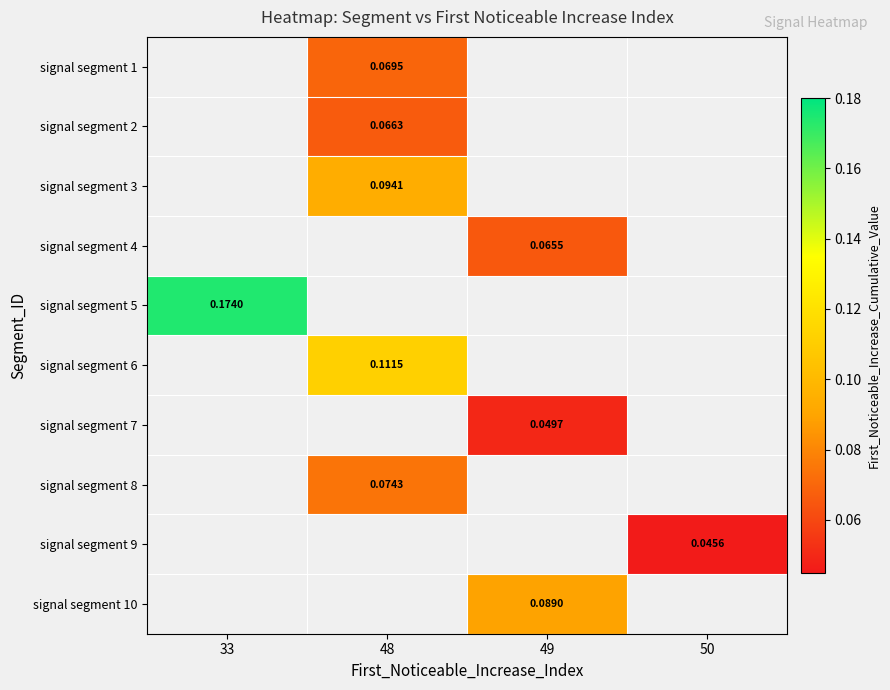

How many data points does each series have?

4